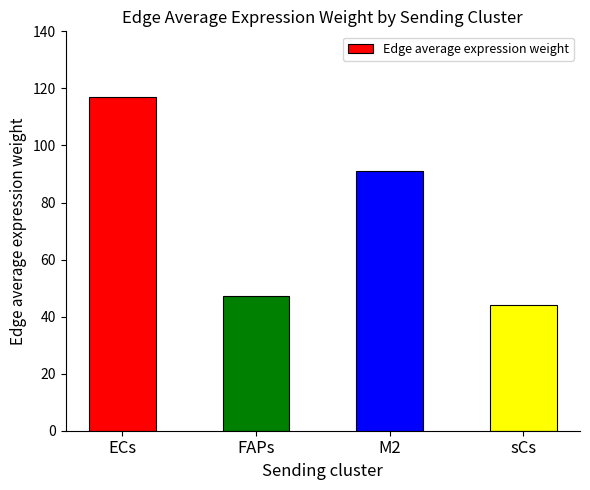

What is the label of the 2nd bar from the right?

M2